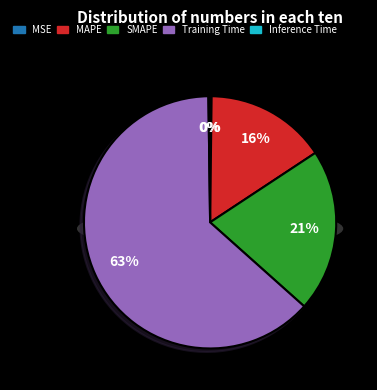

What is the total percentage of MSE and Training Time?

63.4%